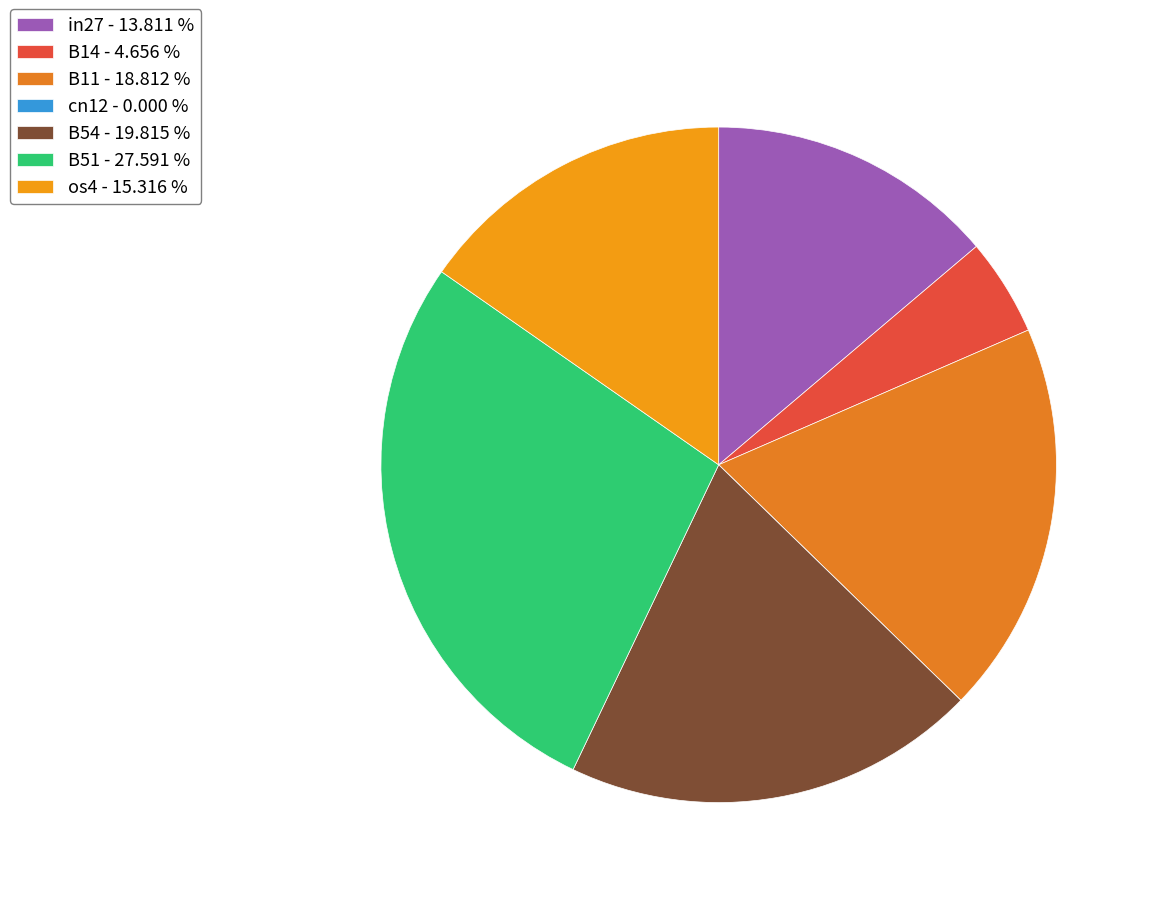

What portion of the pie excludes os4?

84.7%